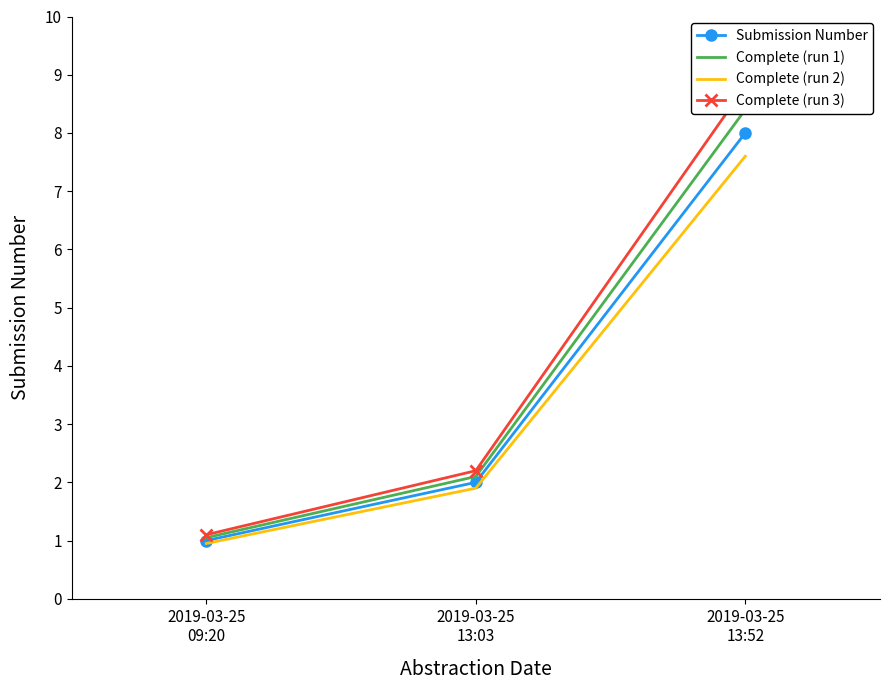

Reading right to left, transcribe all the data shown in this chart.

Submission Number: 2019-03-25
13:52=8.0	2019-03-25
13:03=2.0	2019-03-25
09:20=1.0
Complete (run 1): 2019-03-25
13:52=8.4	2019-03-25
13:03=2.1	2019-03-25
09:20=1.1
Complete (run 2): 2019-03-25
13:52=7.6	2019-03-25
13:03=1.9	2019-03-25
09:20=0.9
Complete (run 3): 2019-03-25
13:52=8.8	2019-03-25
13:03=2.2	2019-03-25
09:20=1.1